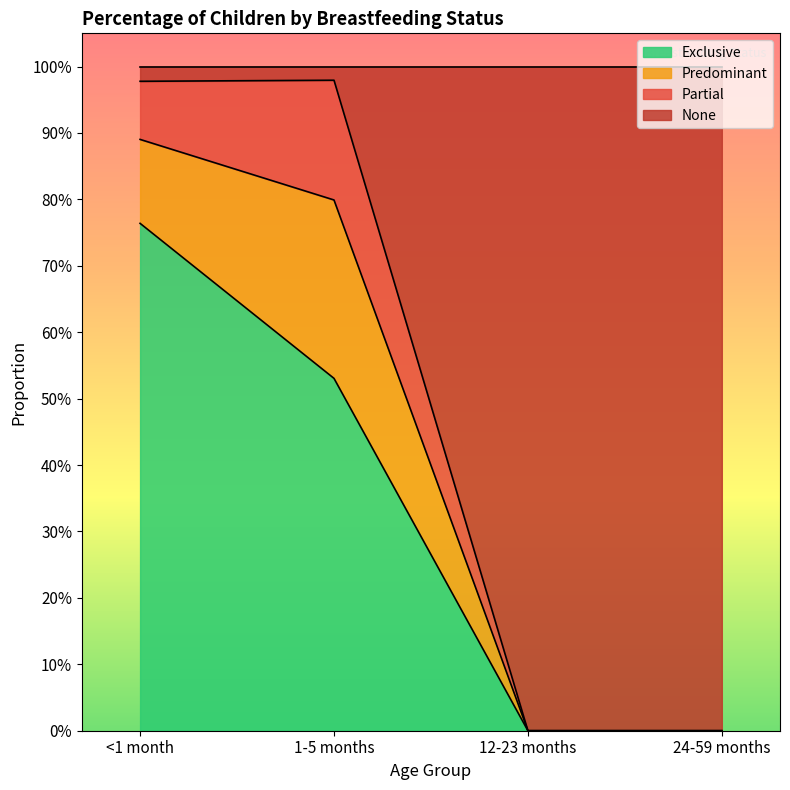

What is the highest value of the Exclusive series?

0.8